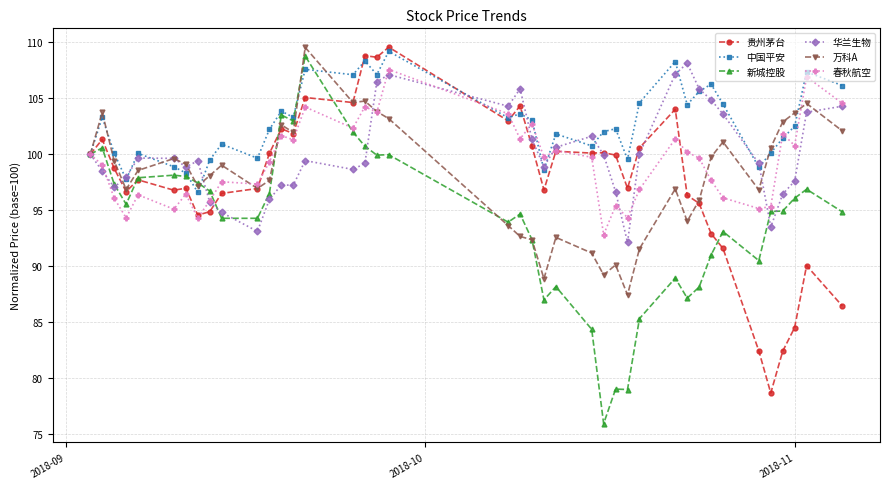

True or false: 新城控股 has more than 2 interior local peaks.

True